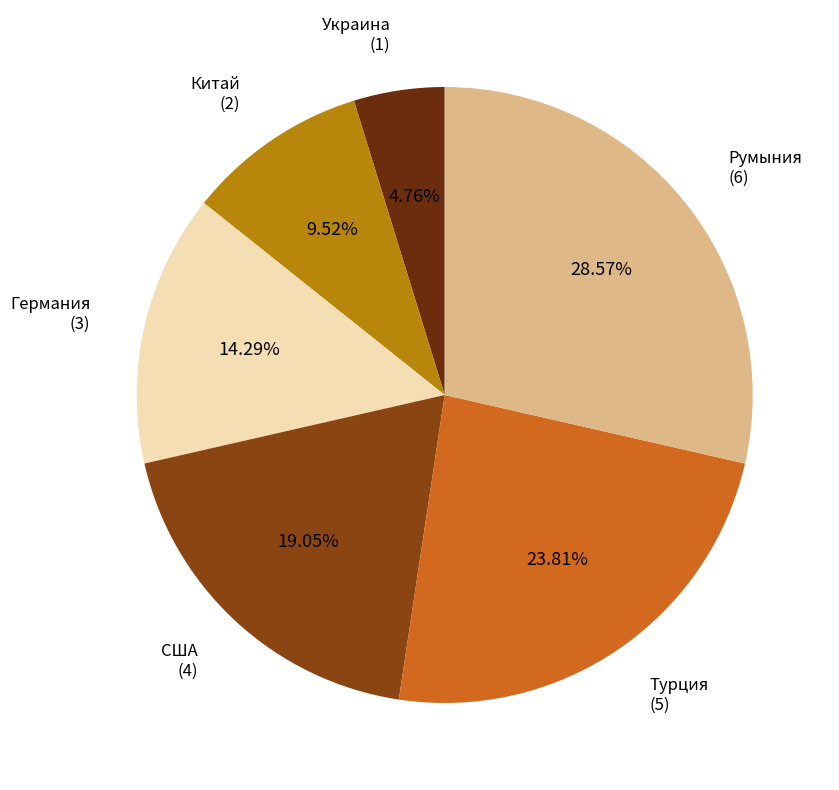

To the nearest percent, what portion does Германия represent?

14%